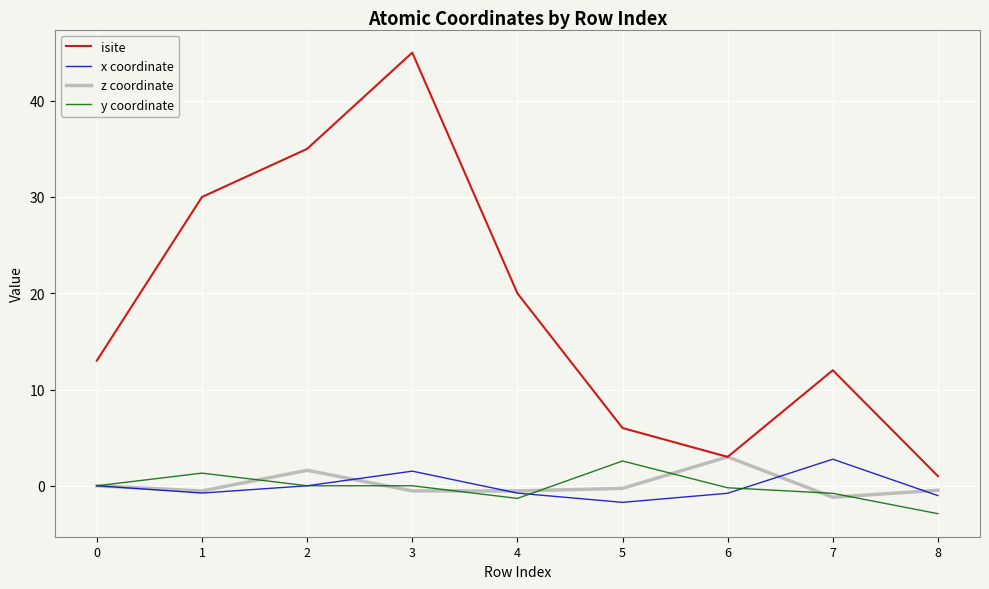

Which series has the widest spread of values?

isite